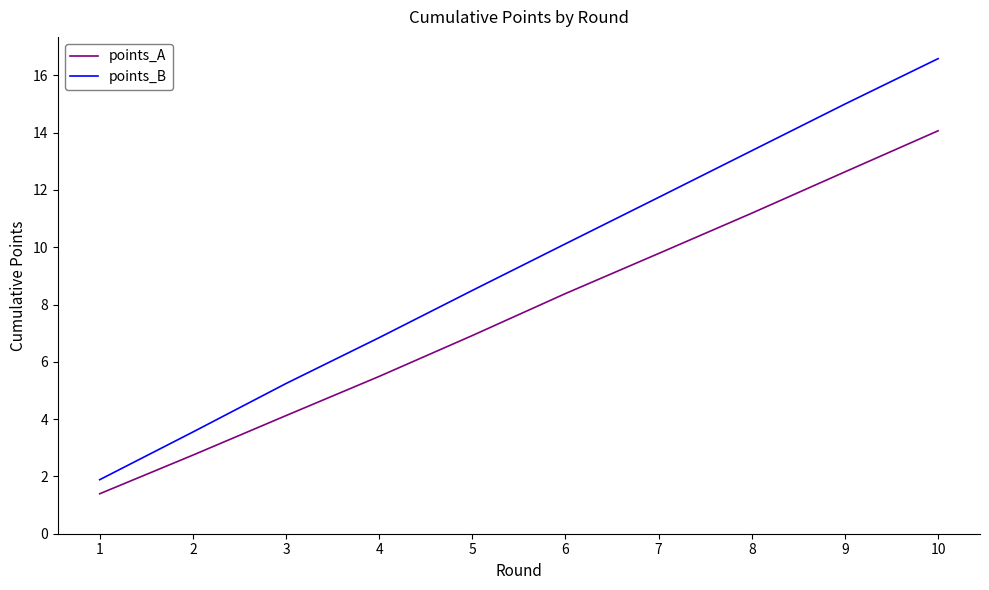

At which label does points_B first exceed 10?

6